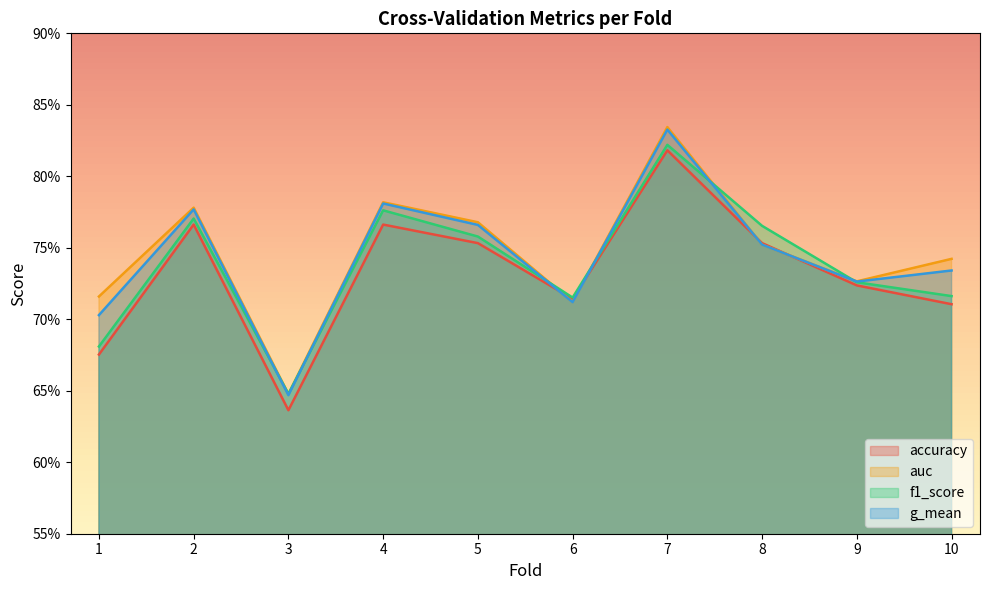

True or false: auc has a value of 1.1 at 7.

False